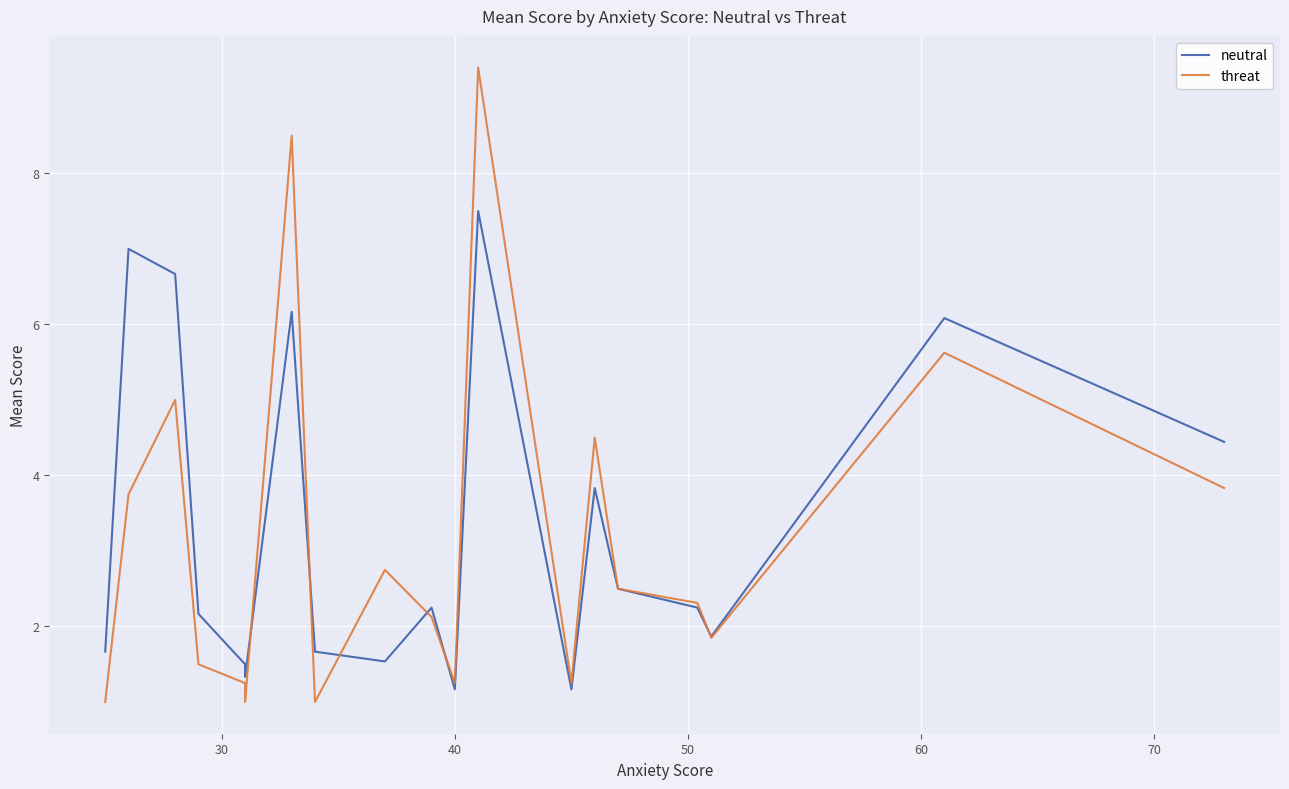

In threat, how many points are higher than both neighbors (excluding endpoints)?

6